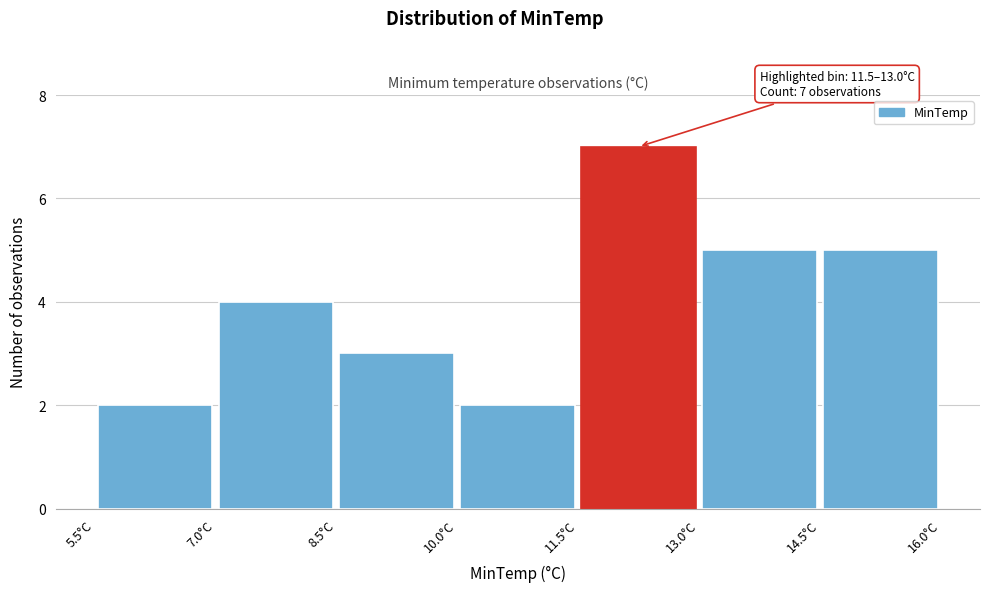

Which range on the x-axis has the tallest bar?

11.5 to 13.0